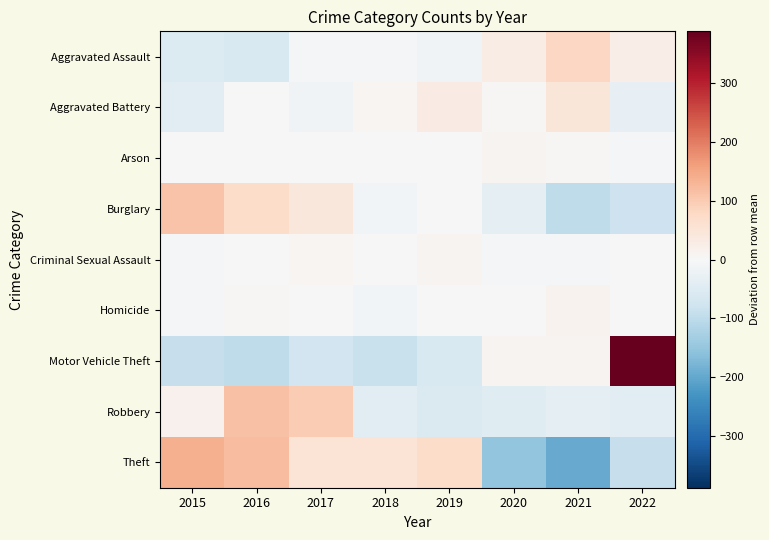

Which has a higher value, 2020 or 2022?

2020